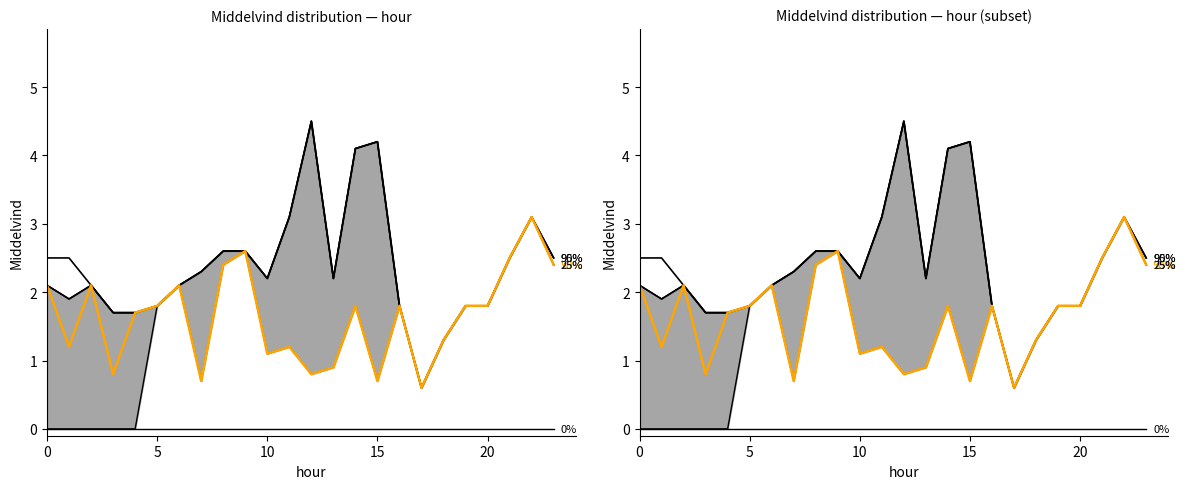

Reading left to right, list all the values displayed in this chart.

0%: 0.0	0.0	0.0	0.0	0.0	0.0	0.0	0.0	0.0	0.0	0.0	0.0	0.0	0.0	0.0	0.0	0.0	0.0	0.0	0.0	0.0	0.0	0.0	0.0
25%: 0.0	0.0	0.0	0.0	0.0	1.8	2.1	0.7	2.4	2.6	1.1	1.2	0.8	0.9	1.8	0.7	1.8	0.6	1.3	1.8	1.8	2.5	3.1	2.4
75%: 2.1	1.9	2.1	1.7	1.7	1.8	2.1	2.3	2.6	2.6	2.2	3.1	4.5	2.2	4.1	4.2	1.8	0.6	1.3	1.8	1.8	2.5	3.1	2.4
90%: 2.1	1.9	2.1	1.7	1.7	1.8	2.1	2.3	2.6	2.6	2.2	3.1	4.5	2.2	4.1	4.2	1.8	0.6	1.3	1.8	1.8	2.5	3.1	2.5
95%: 2.5	2.5	2.1	1.7	1.7	1.8	2.1	2.3	2.6	2.6	2.2	3.1	4.5	2.2	4.1	4.2	1.8	0.6	1.3	1.8	1.8	2.5	3.1	2.5
50%: 2.1	1.2	2.1	0.8	1.7	1.8	2.1	0.7	2.4	2.6	1.1	1.2	0.8	0.9	1.8	0.7	1.8	0.6	1.3	1.8	1.8	2.5	3.1	2.4